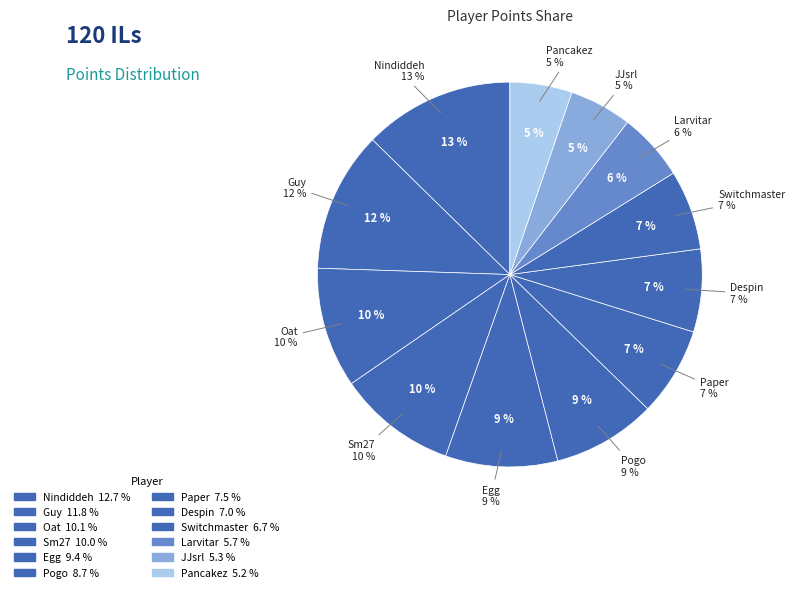

Does any single category account for the majority?

No